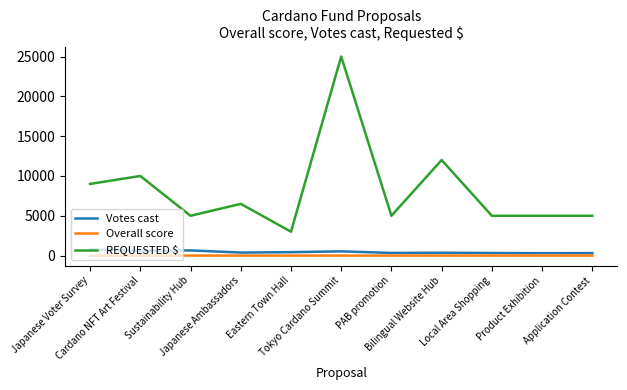

Which series changed the most between Japanese Voter Survey and Japanese Ambassadors?

REQUESTED $